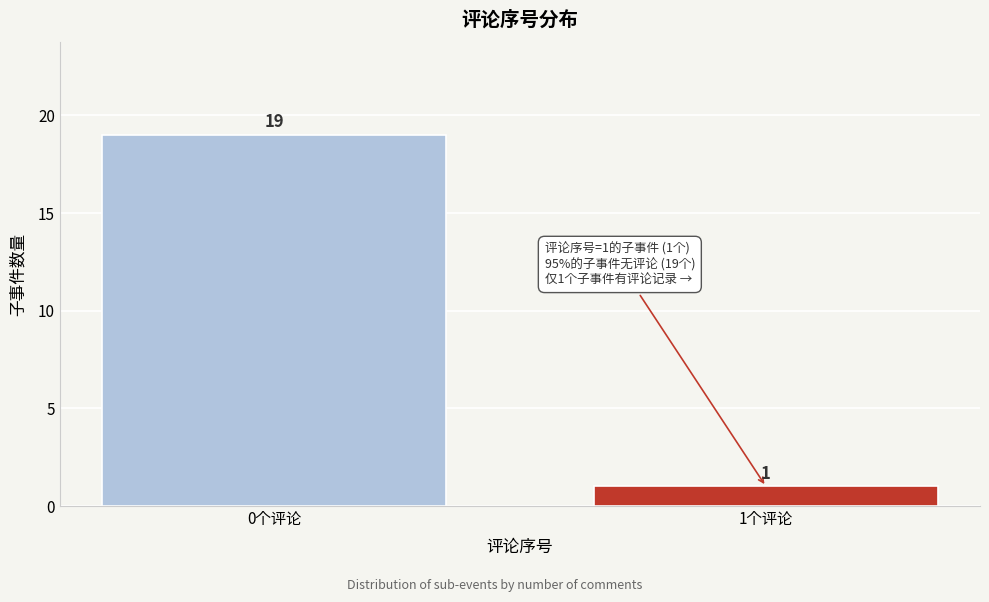

Reading right to left, extract all data points from this chart.

1个评论=1	0个评论=19